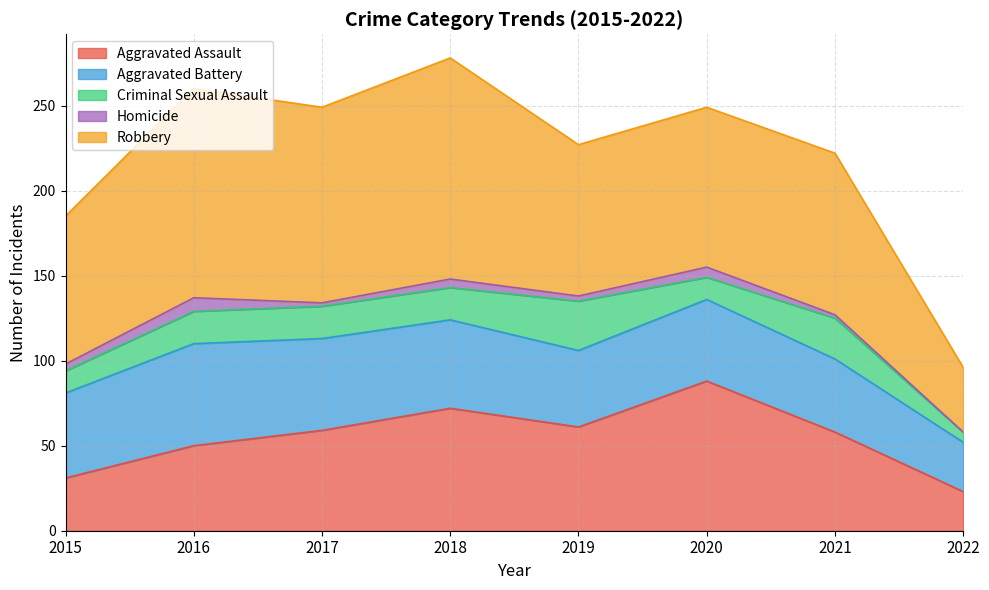

At which category does Aggravated Battery reach its first local valley?

2019